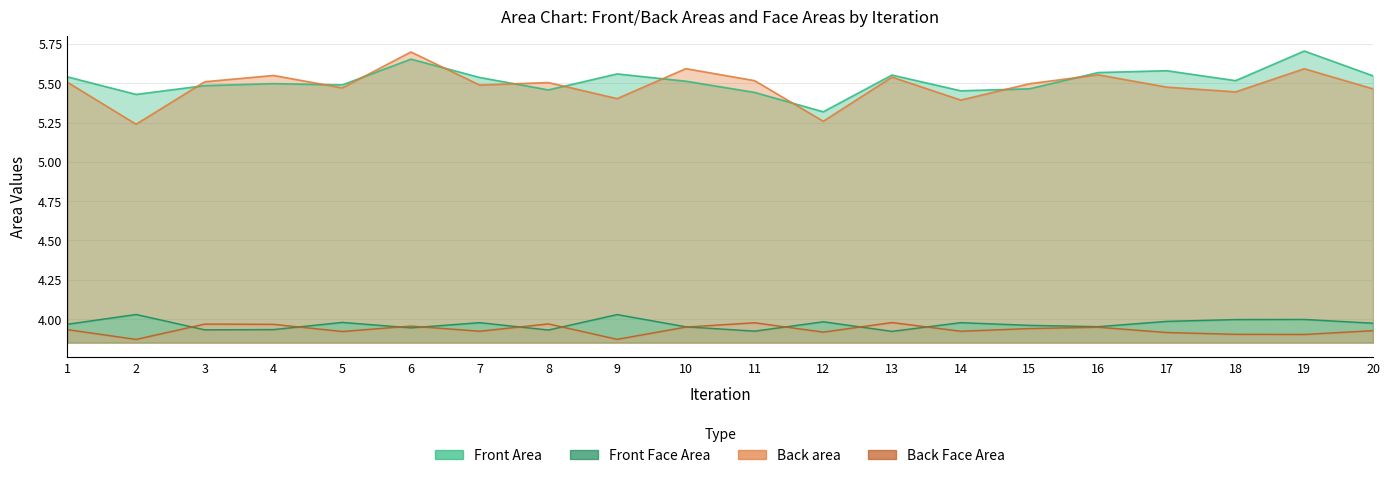

True or false: Back Face Area and Back area cross at least once.

False